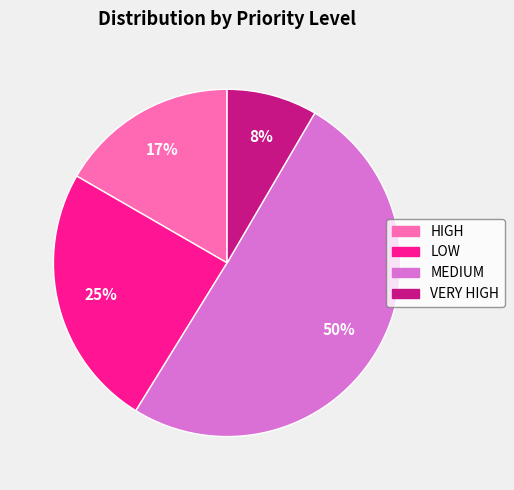

Does LOW represent more than half of the total?

No